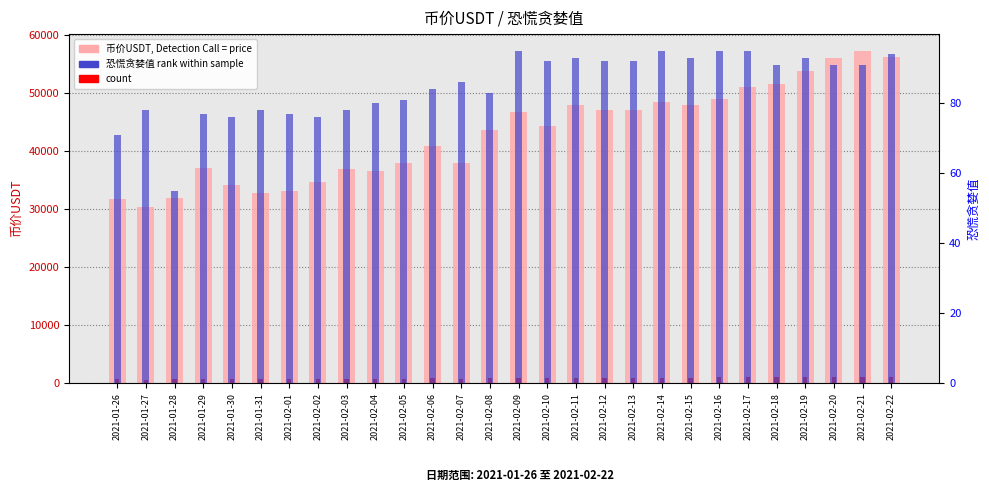

Reading left to right, what are all the values shown in this chart?

币价USDT: 2021-01-26=31757.4	2021-01-27=30327.2	2021-01-28=31924.2	2021-01-29=37118.8	2021-01-30=34212.0	2021-01-31=32858.2	2021-02-01=33156.7	2021-02-02=34719.7	2021-02-03=36844.2	2021-02-04=36564.6	2021-02-05=37952.4	2021-02-06=40849.9	2021-02-07=37924.4	2021-02-08=43627.2	2021-02-09=46784.4	2021-02-10=44345.0	2021-02-11=47951.6	2021-02-12=47018.5	2021-02-13=47081.6	2021-02-14=48546.2	2021-02-15=47947.0	2021-02-16=48958.1	2021-02-17=51148.2	2021-02-18=51573.1	2021-02-19=53807.9	2021-02-20=56141.5	2021-02-21=57316.4	2021-02-22=56317.8
count marker: 2021-01-26=635.1	2021-01-27=606.5	2021-01-28=638.5	2021-01-29=742.4	2021-01-30=684.2	2021-01-31=657.2	2021-02-01=663.1	2021-02-02=694.4	2021-02-03=736.9	2021-02-04=731.3	2021-02-05=759.0	2021-02-06=817.0	2021-02-07=758.5	2021-02-08=872.5	2021-02-09=935.7	2021-02-10=886.9	2021-02-11=959.0	2021-02-12=940.4	2021-02-13=941.6	2021-02-14=970.9	2021-02-15=958.9	2021-02-16=979.2	2021-02-17=1023.0	2021-02-18=1031.5	2021-02-19=1076.2	2021-02-20=1122.8	2021-02-21=1146.3	2021-02-22=1126.4
恐慌贪婪值: 2021-01-26=71.0	2021-01-27=78.0	2021-01-28=55.0	2021-01-29=77.0	2021-01-30=76.0	2021-01-31=78.0	2021-02-01=77.0	2021-02-02=76.0	2021-02-03=78.0	2021-02-04=80.0	2021-02-05=81.0	2021-02-06=84.0	2021-02-07=86.0	2021-02-08=83.0	2021-02-09=95.0	2021-02-10=92.0	2021-02-11=93.0	2021-02-12=92.0	2021-02-13=92.0	2021-02-14=95.0	2021-02-15=93.0	2021-02-16=95.0	2021-02-17=95.0	2021-02-18=91.0	2021-02-19=93.0	2021-02-20=91.0	2021-02-21=91.0	2021-02-22=94.0